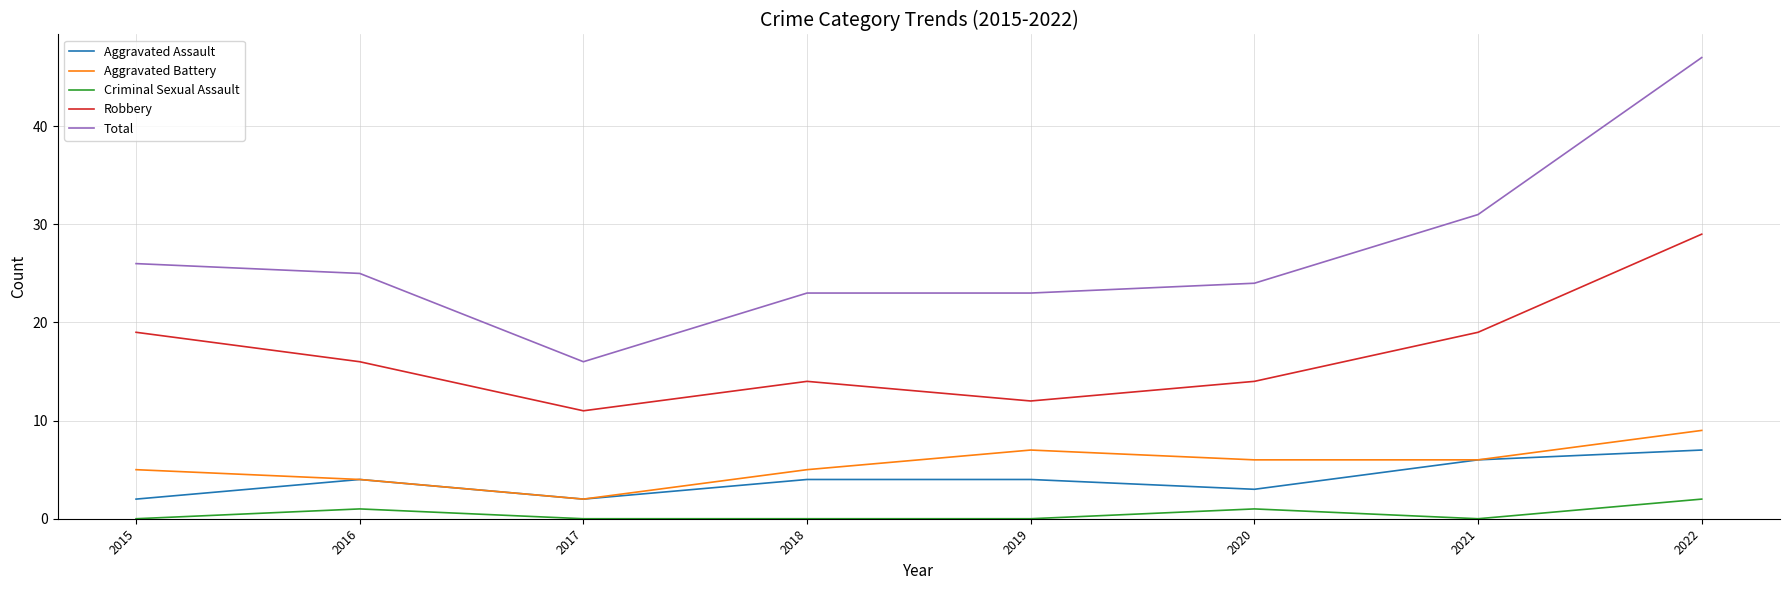

At which category does Aggravated Assault reach its first local valley?

2017